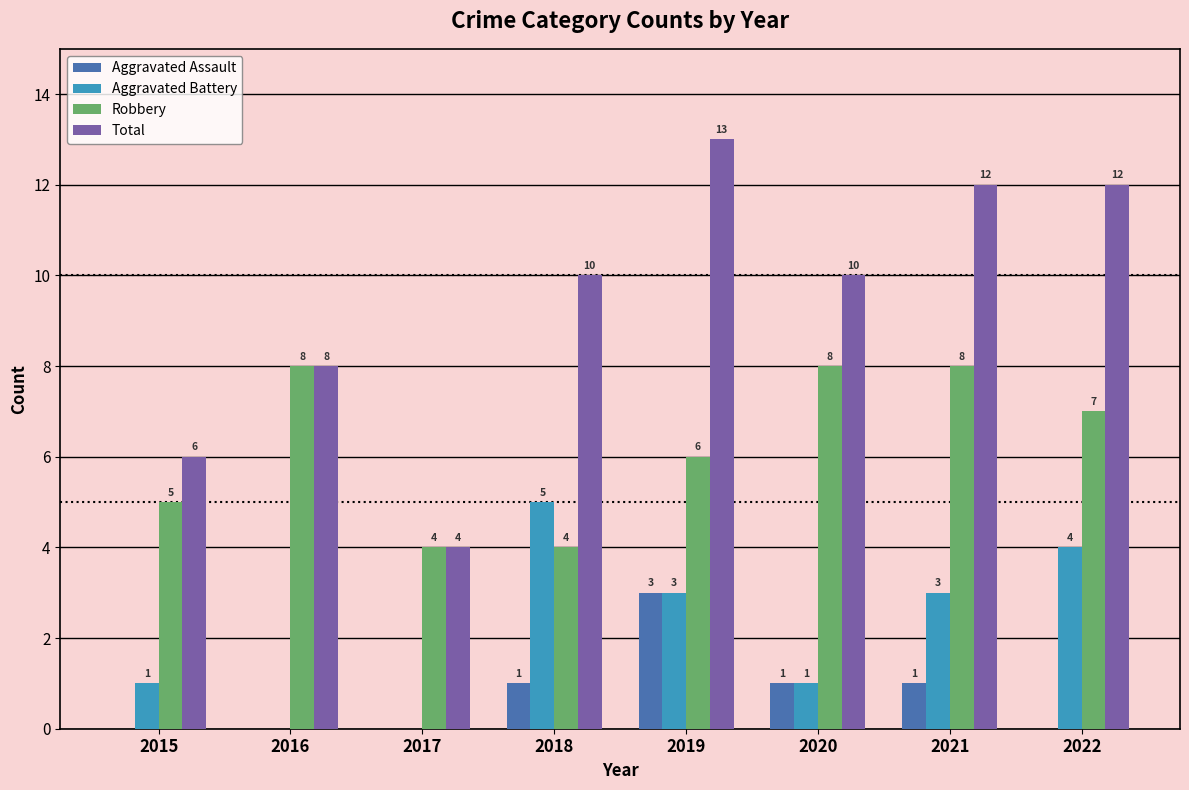

Where is Total nearest to the value 8?

2016